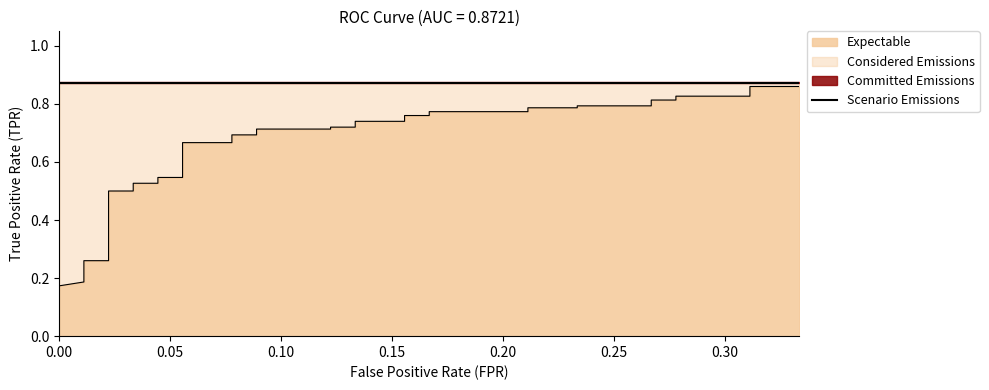

The chart shows a value of 0.1 at 4. True or false?

False